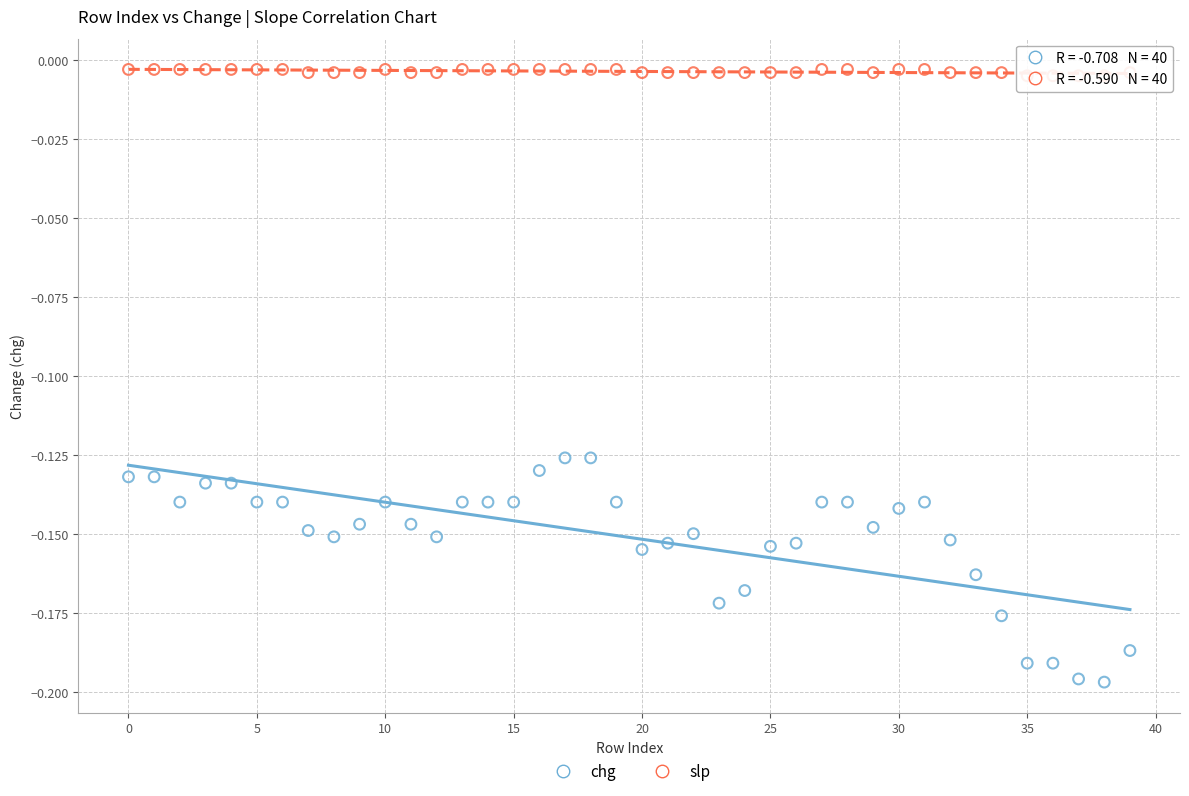

Which series has the widest spread of Y values?

chg